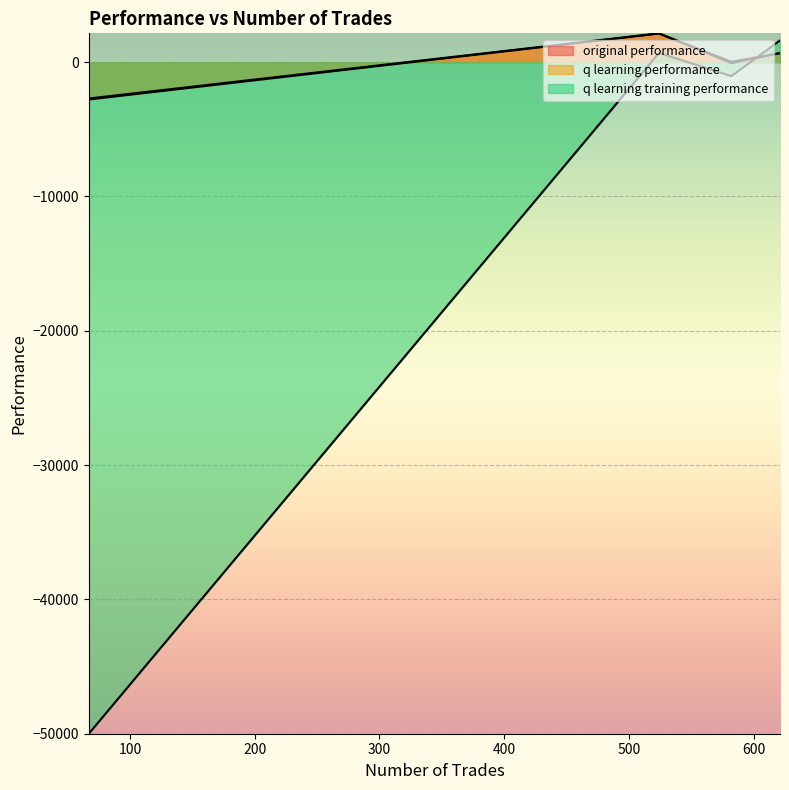

How many lines are shown in the chart?

3